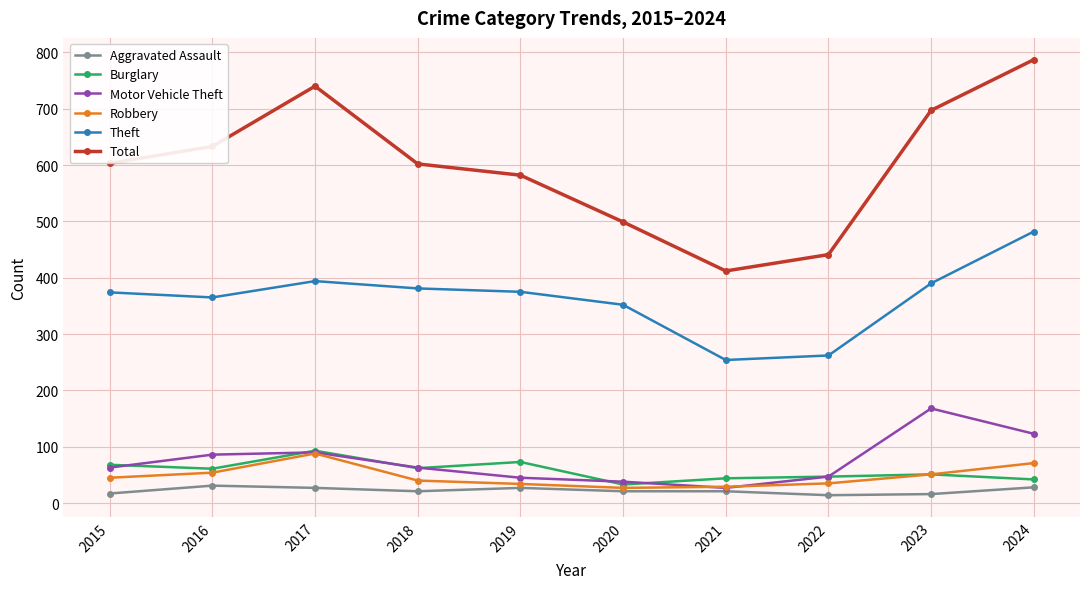

Does the chart display data point markers on the line(s)?

Yes